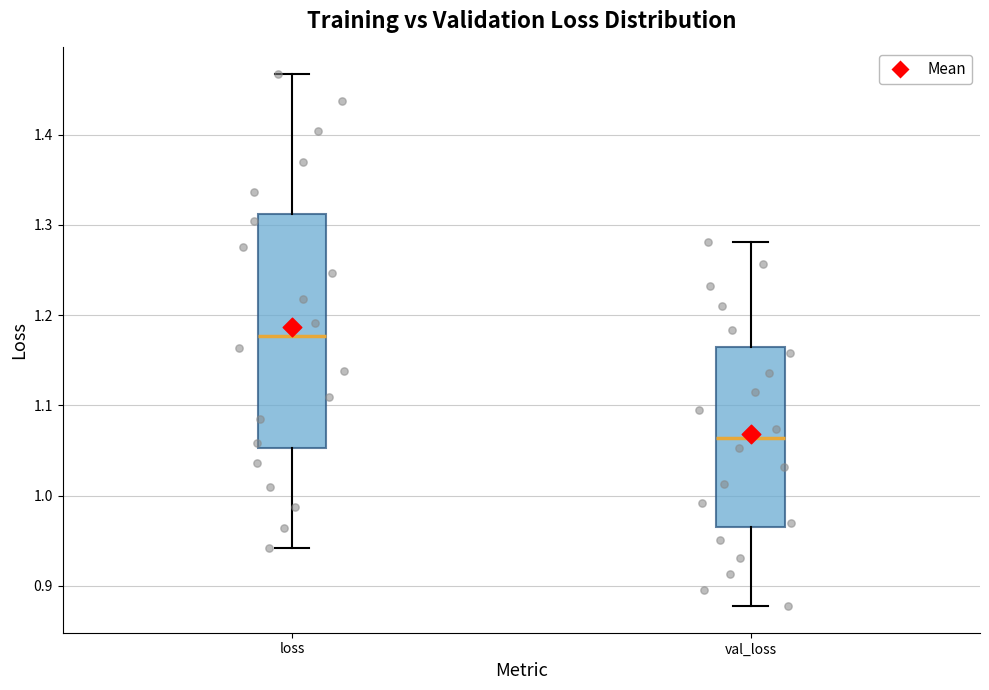

Which box is the tallest, from its lower edge to its upper edge?

loss